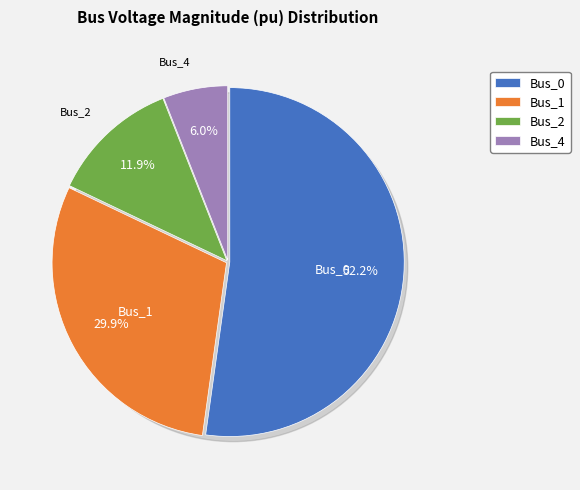

Combined, what portion of the pie is Bus_1 and Bus_0?

82.1%